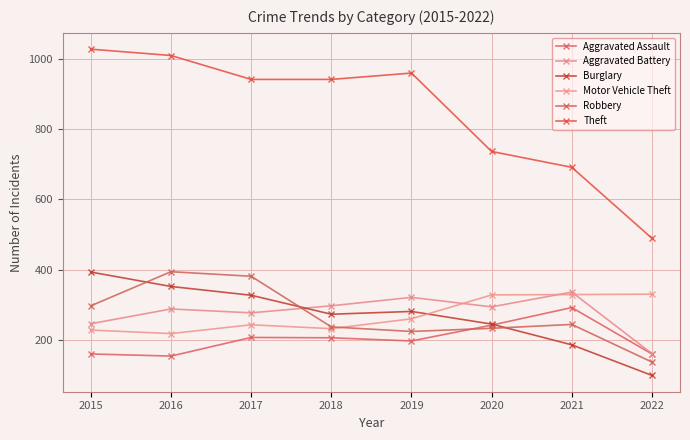

Reading left to right, what are all the values shown in this chart?

Aggravated Assault: 160	154	207	206	197	242	292	160
Aggravated Battery: 246	288	277	297	321	294	336	161
Burglary: 393	352	327	273	281	245	186	99
Motor Vehicle Theft: 228	218	243	232	260	328	329	330
Robbery: 297	394	381	237	224	233	244	137
Theft: 1027	1009	941	941	959	736	691	489